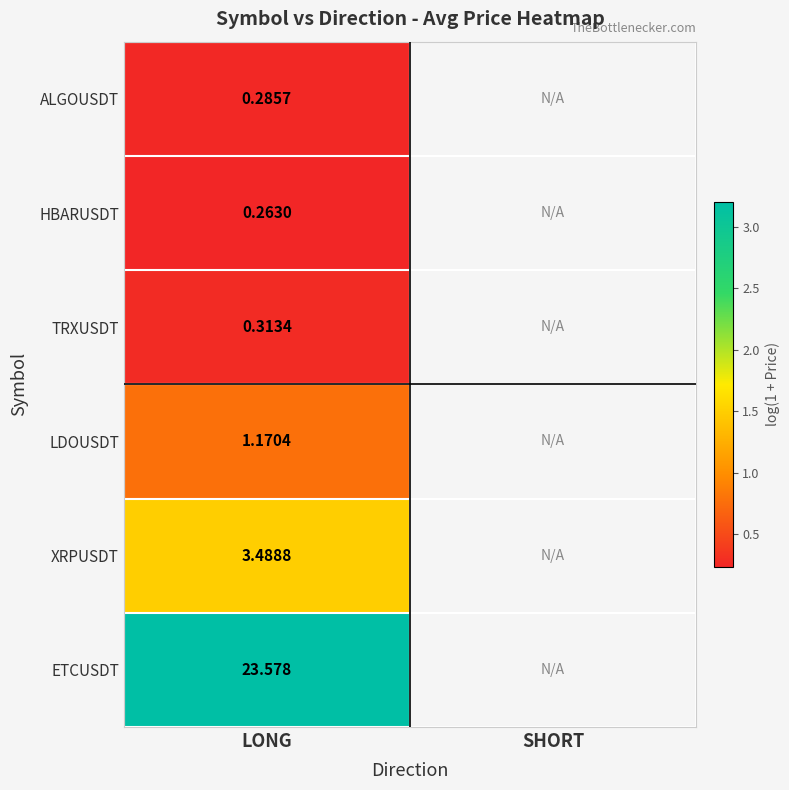

At how many categories does at least one series exceed 2?

1